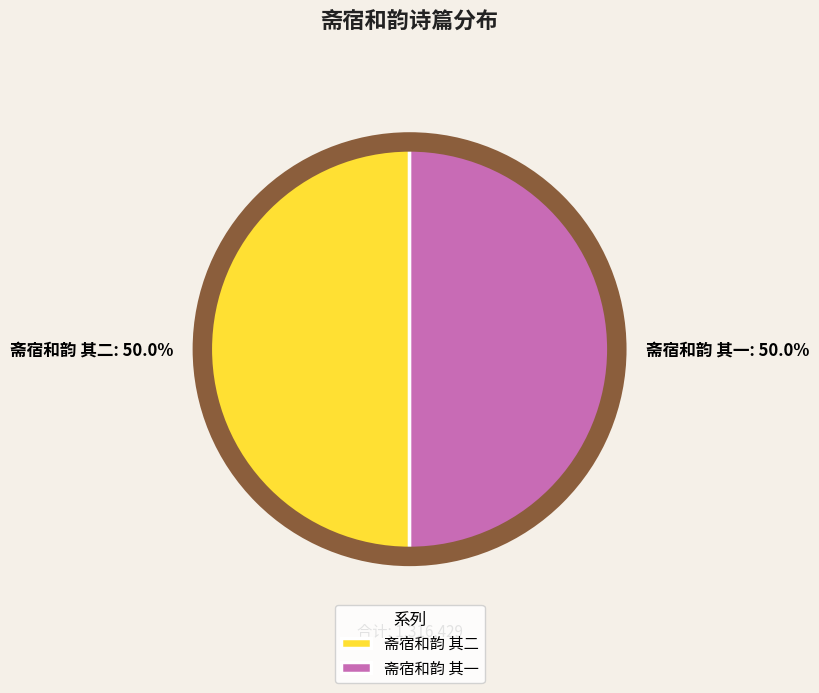

To the nearest percent, what portion does 斋宿和韵 其二 represent?

50%